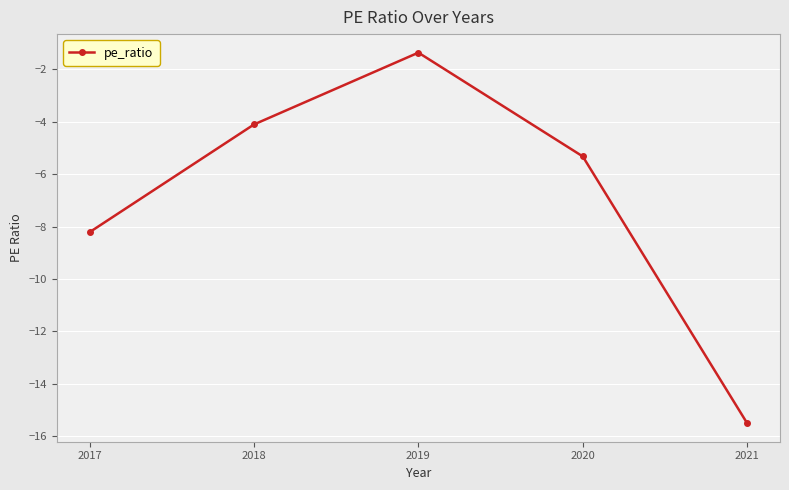

What is the sum of all values?

-34.5